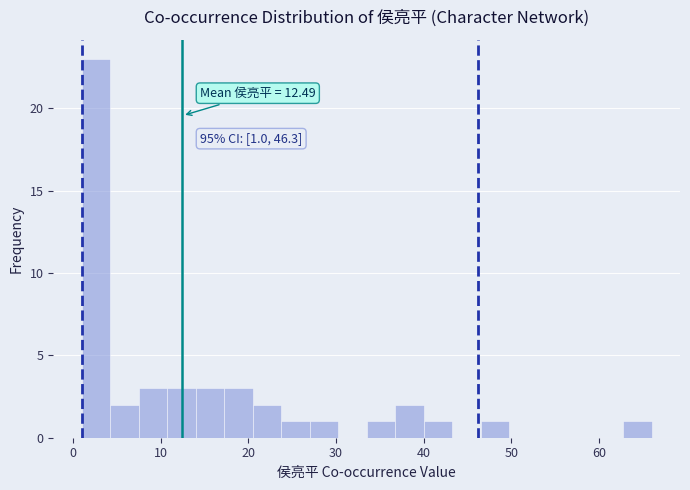

Read against the x-axis, roughly where is the centre of the tallest bar?

3